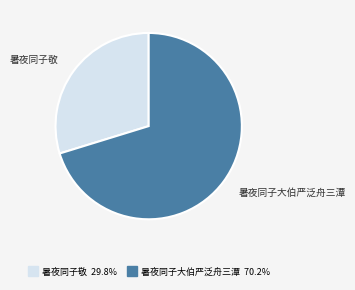

Approximately how many times larger is the value at 暑夜同子大伯严泛舟三潭 compared to 暑夜同子敬?

2.4